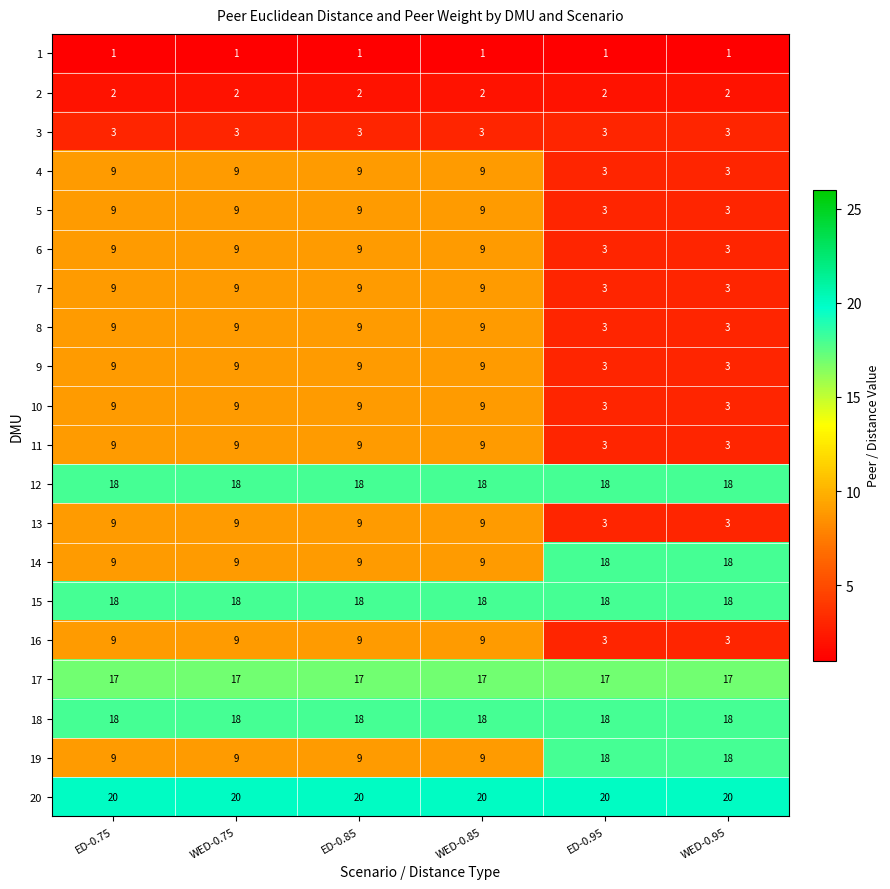

True or false: 20 has a value of 20 at WED-0.95.

True